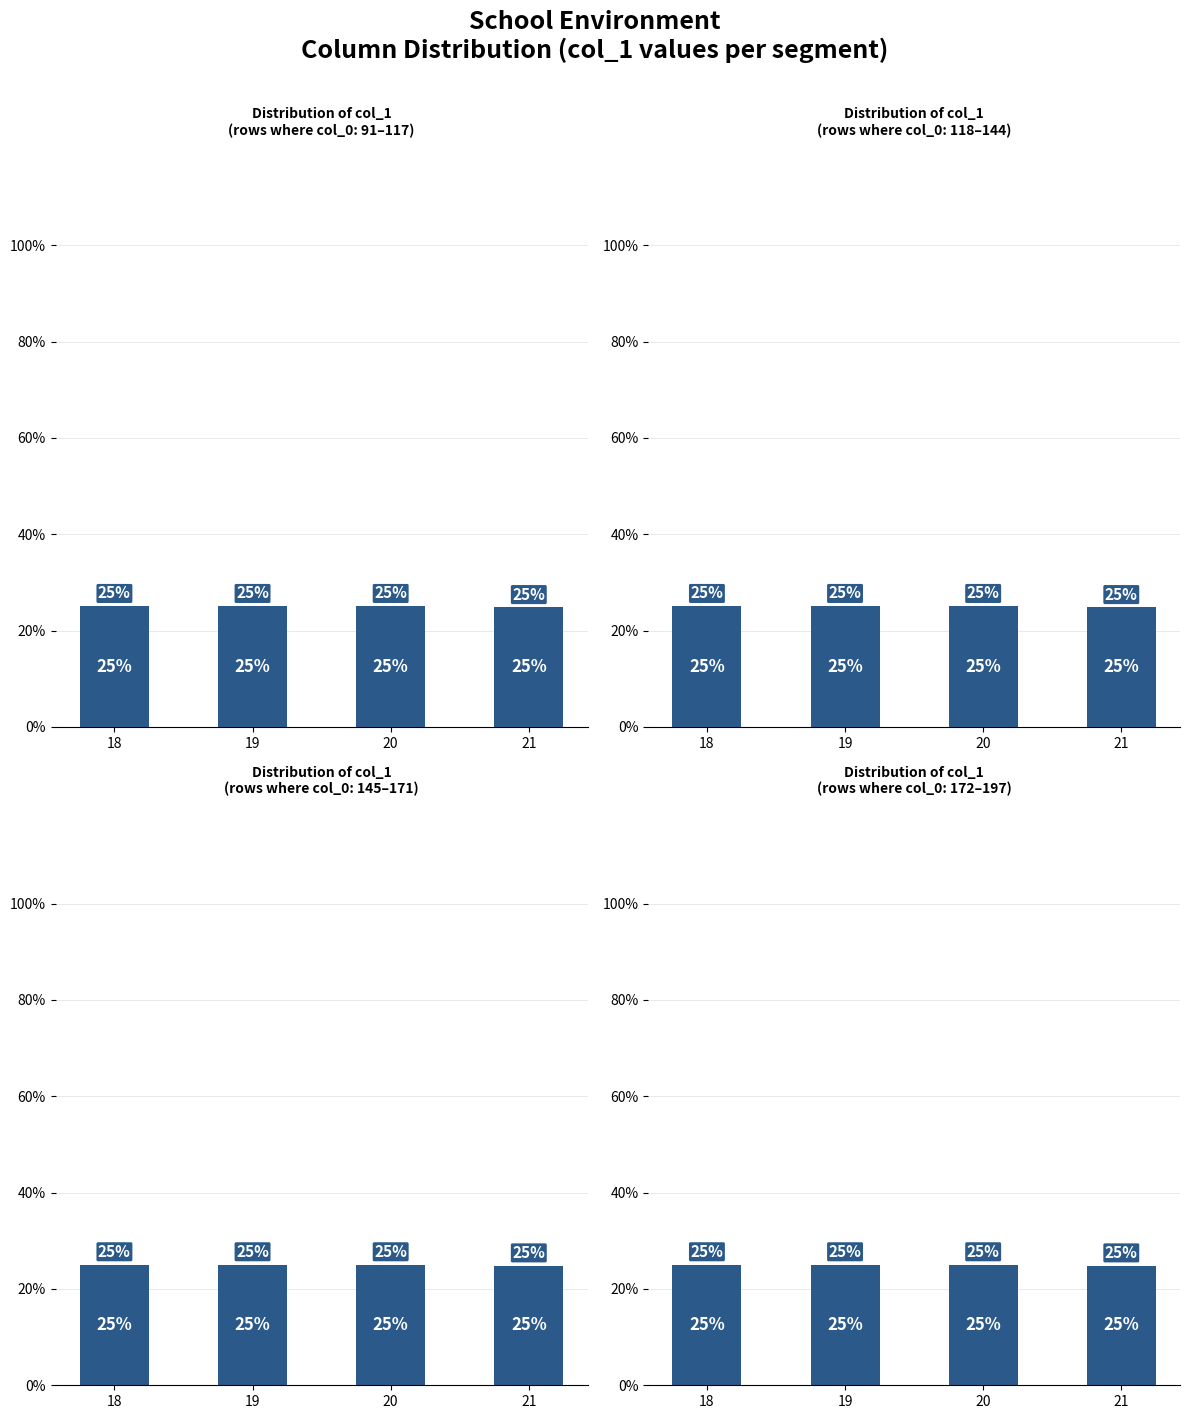

What is the value of the 1st bar from the left?

25.1